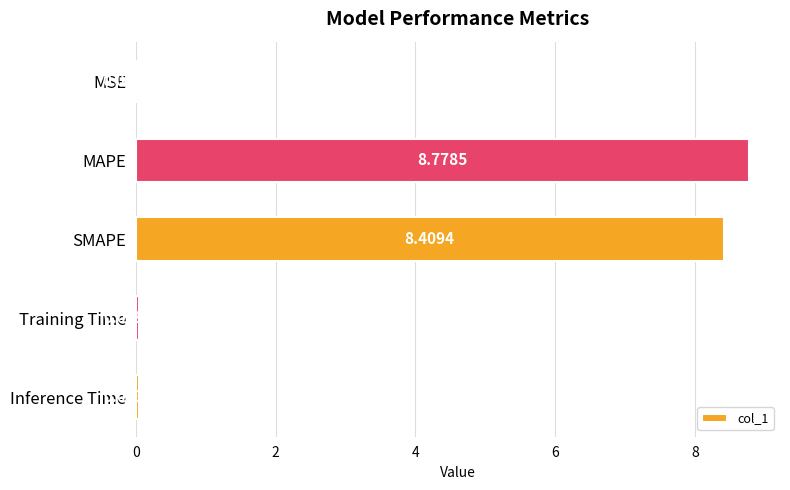

At which label is the value closest to 4?

Inference Time